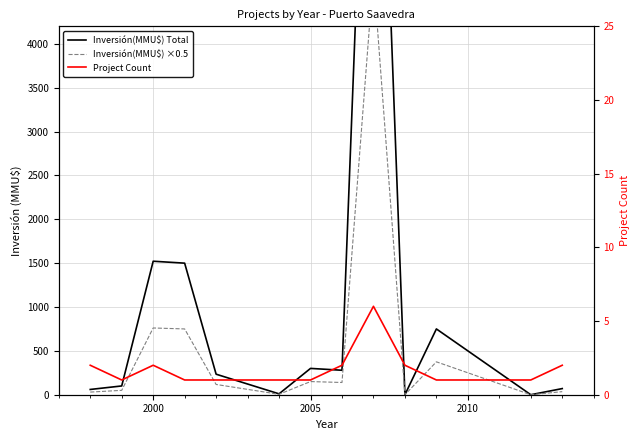

True or false: Project Count and Inversión(MMU$) Total intersect in this chart.

True